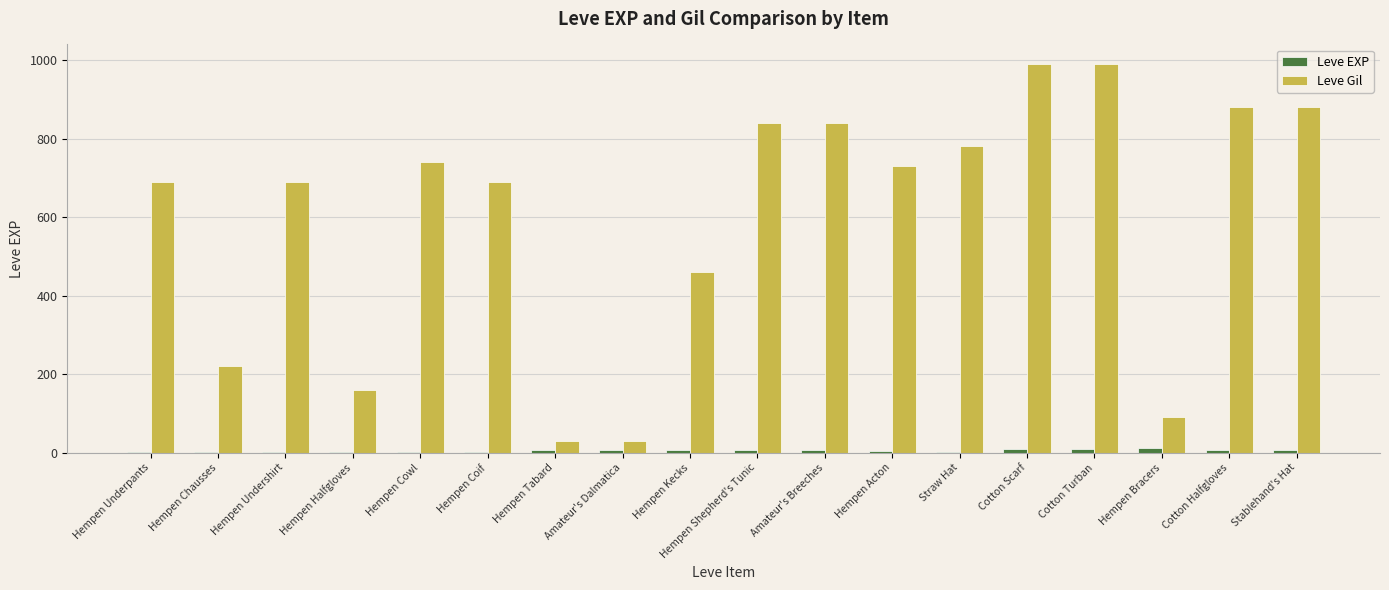

True or false: Leve Gil has a value of 740 at Hempen Cowl.

True